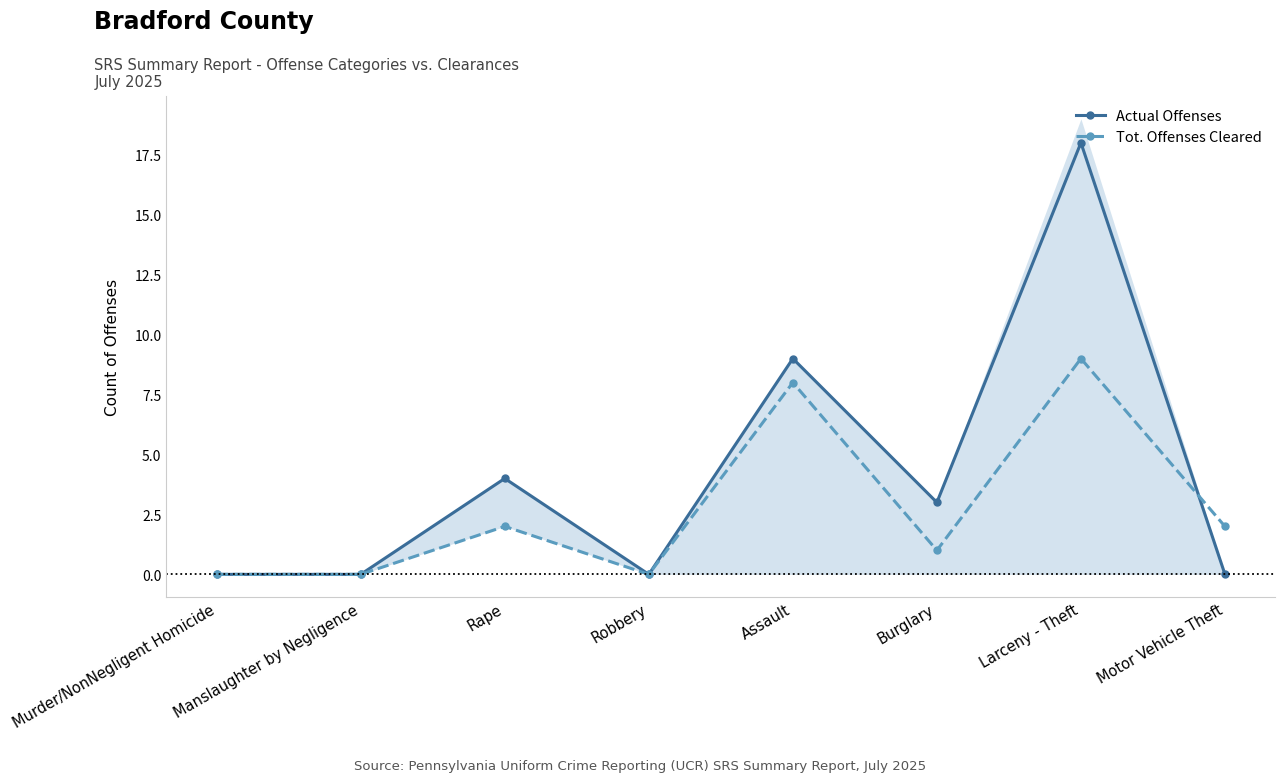

At which category is the sum across all series the highest?

Larceny - Theft